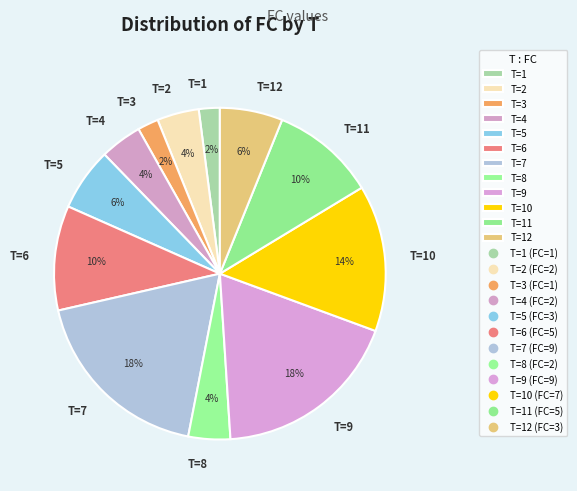

Is there any slice that represents more than half of the pie?

No